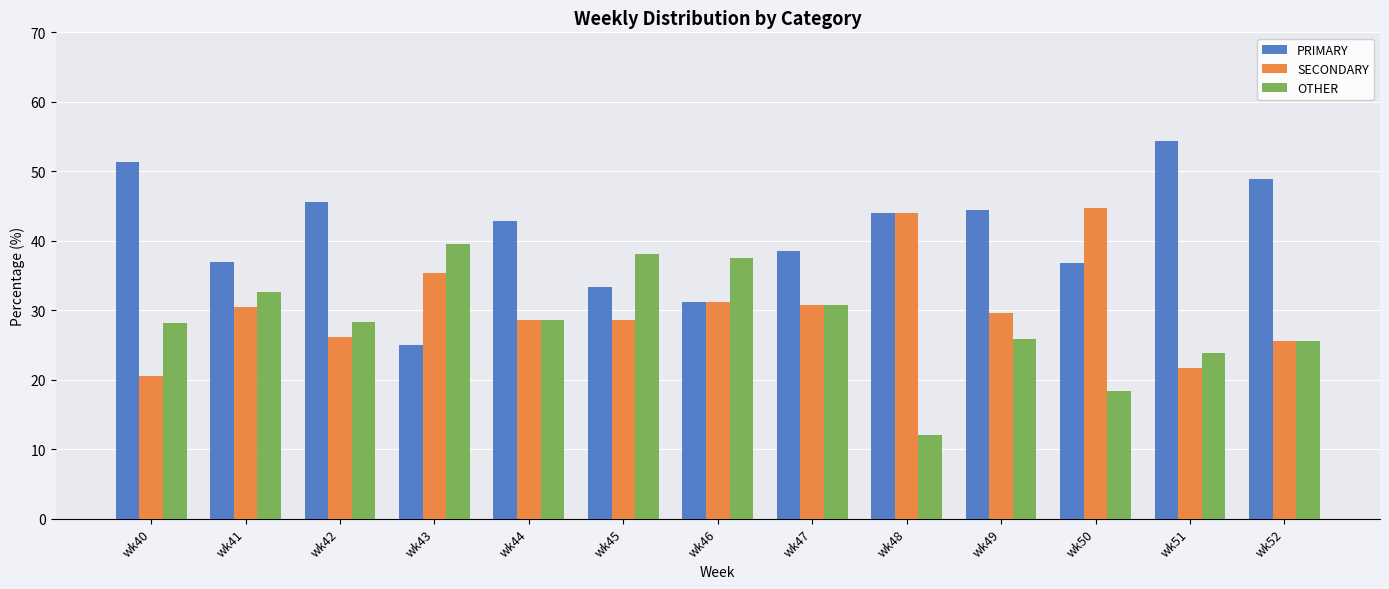

Are the bars grouped side by side (vs. stacked)?

Yes